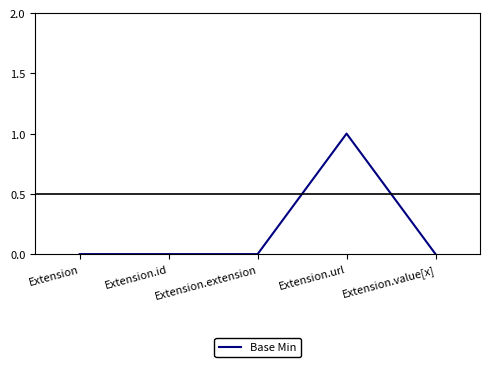

What position from the right is Extension.url?

2